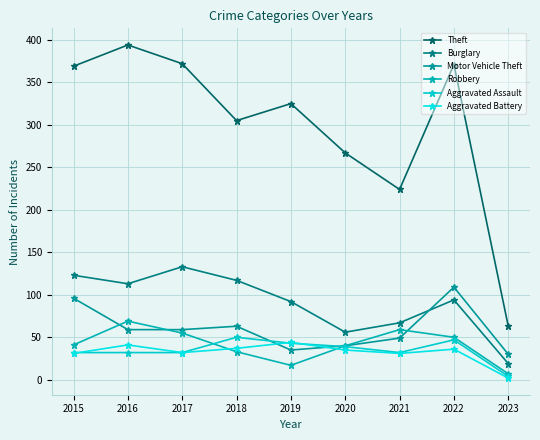

How many data points in Aggravated Battery are less than 35?

4